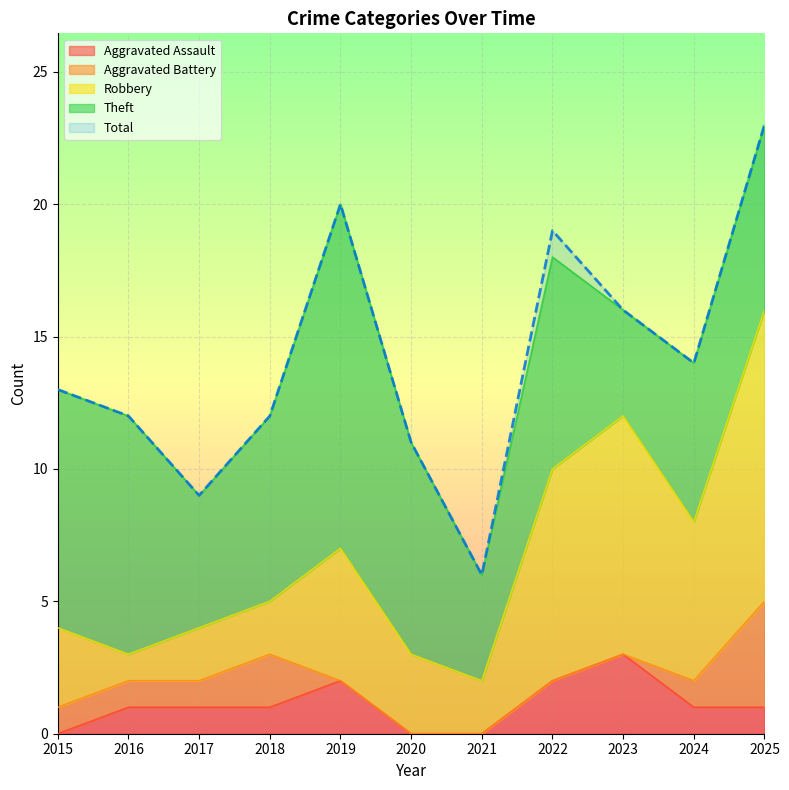

Rank the categories by Aggravated Assault value from highest to lowest.

2023, 2019, 2022, 2016, 2017, 2018, 2024, 2025, 2015, 2020, 2021